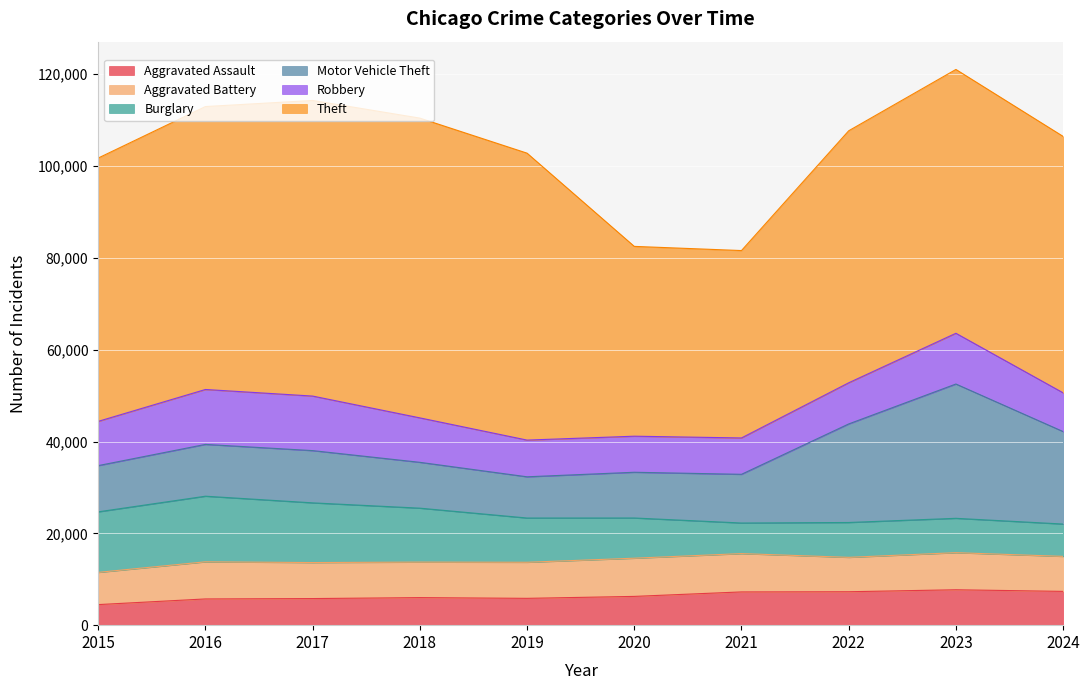

True or false: Motor Vehicle Theft has a value of 3281 at 2018.

False